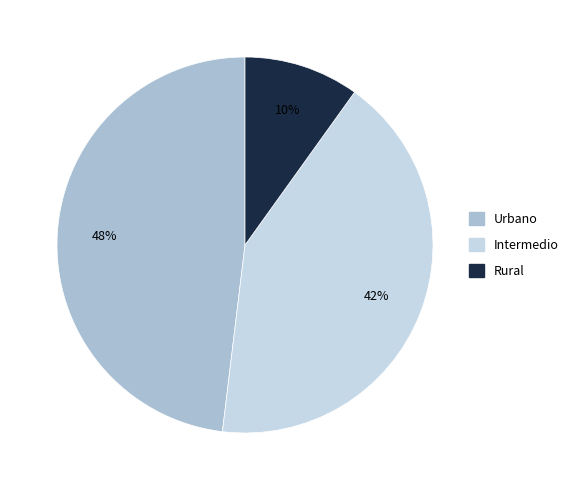

True or false: Intermedio accounts for 42% of the total.

True